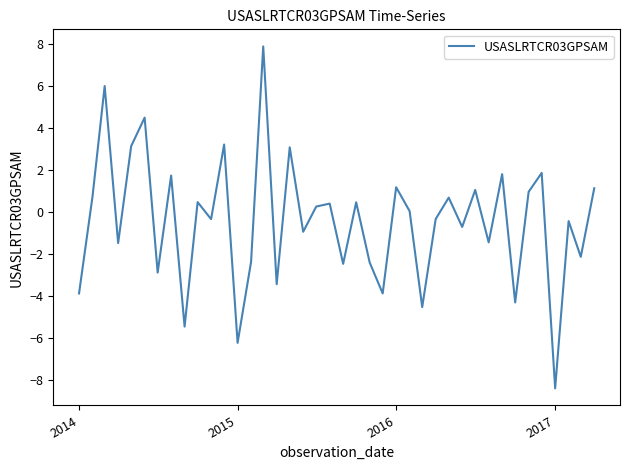

How many interior local valleys (lower than both neighbors) does the data have?

15